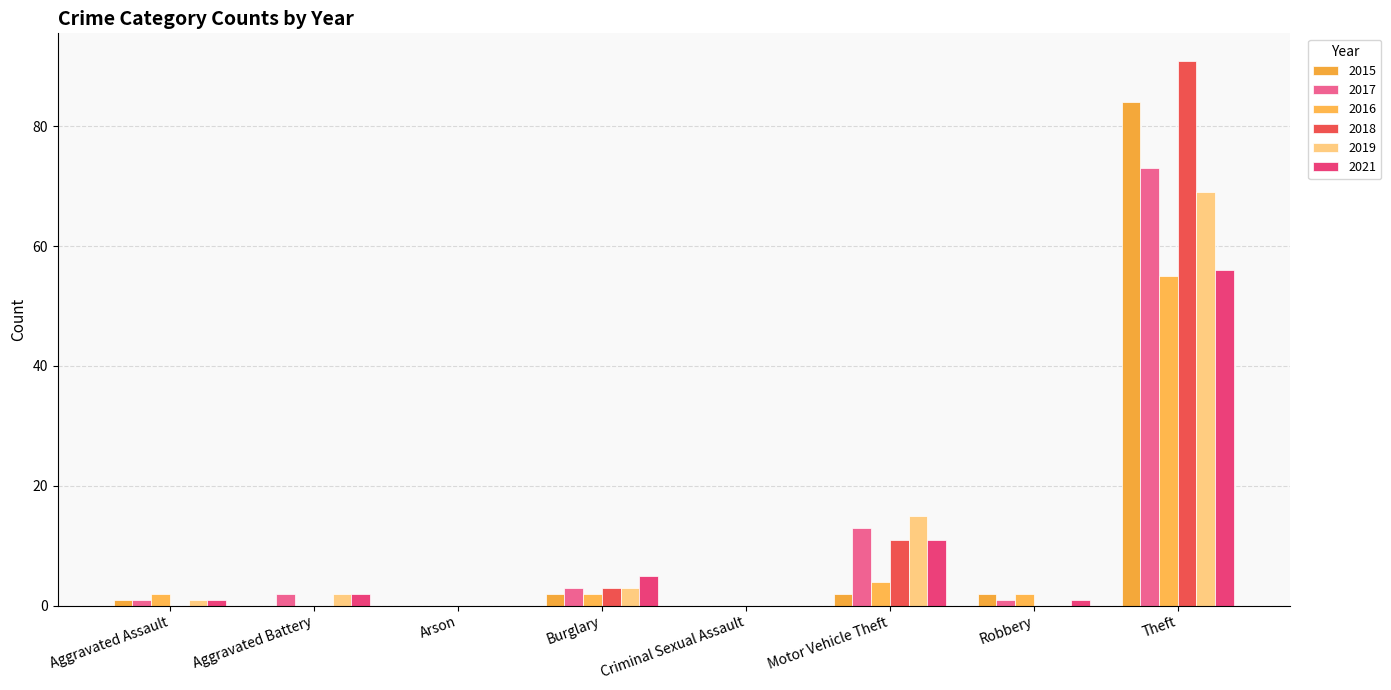

What is the difference between the 2021 values at Aggravated Assault and Motor Vehicle Theft?

10